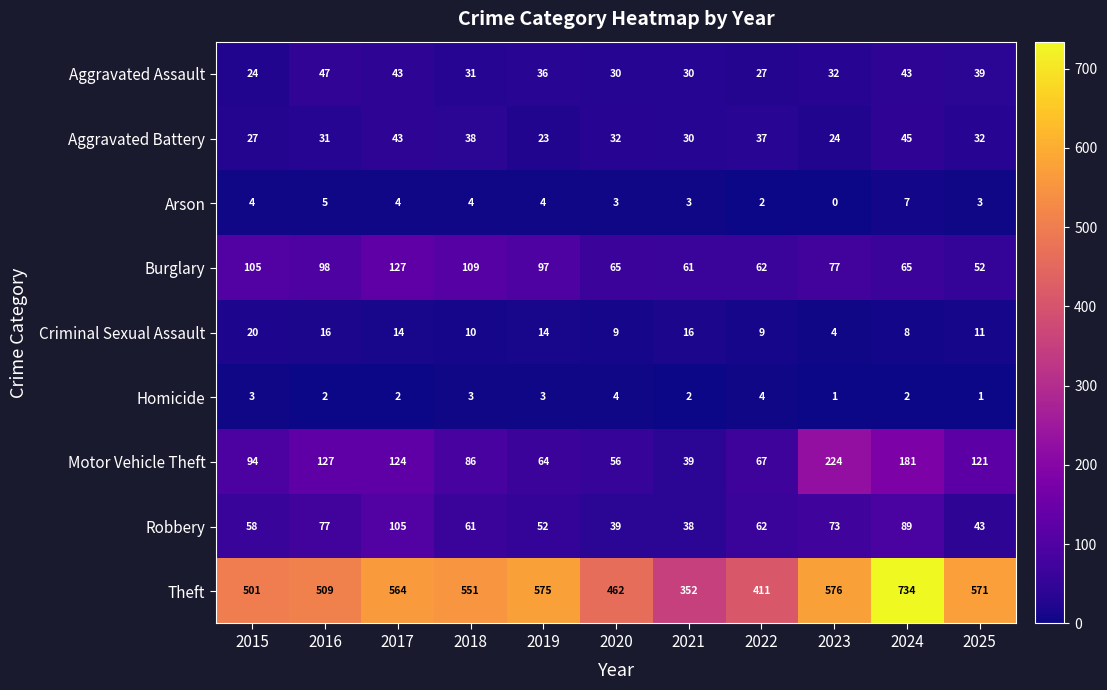

How many data points does each series have?

11